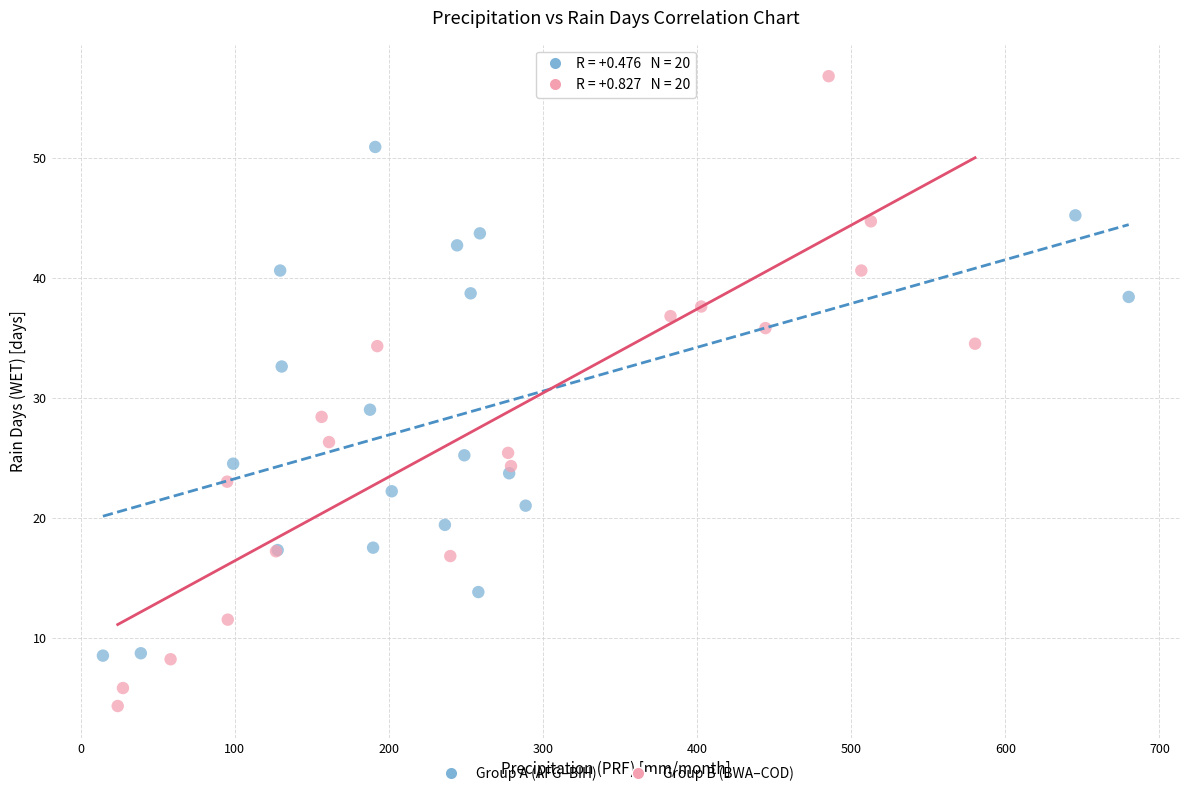

Which series reaches the minimum Y coordinate?

Group B (BWA–COD)